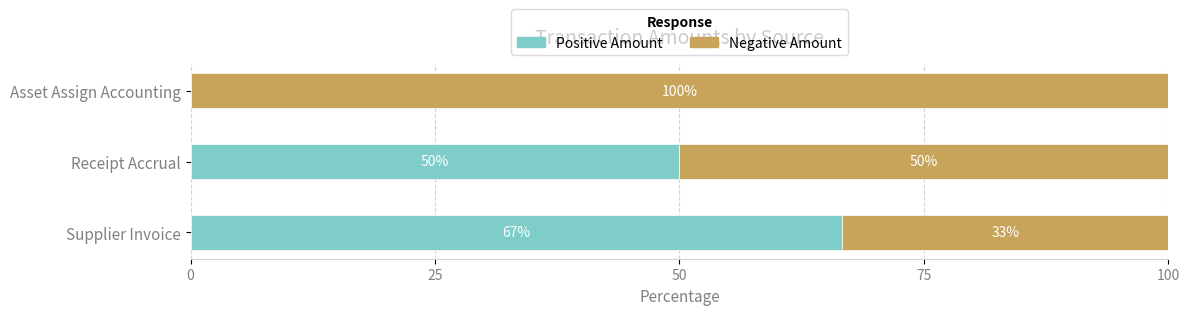

What is the average value of the Positive Amount series?

38.9